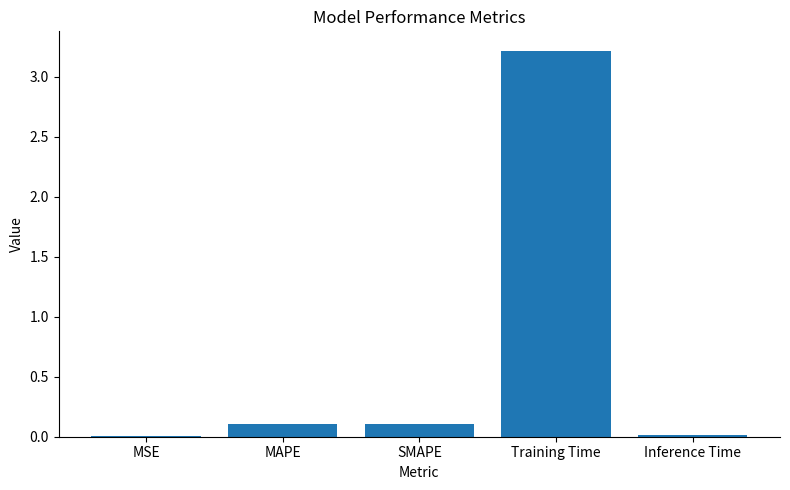

What is the maximum value shown in the chart?

3.2